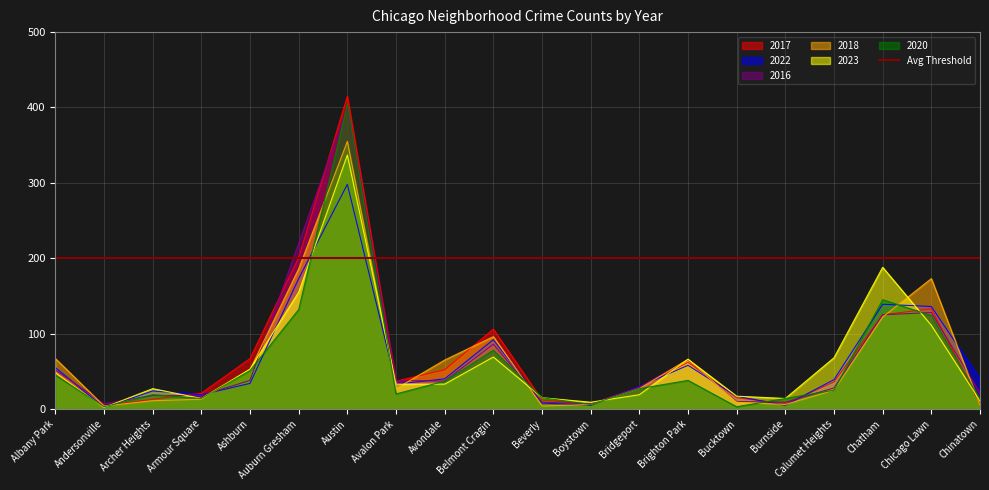

Which series has the largest total across all categories?

2017